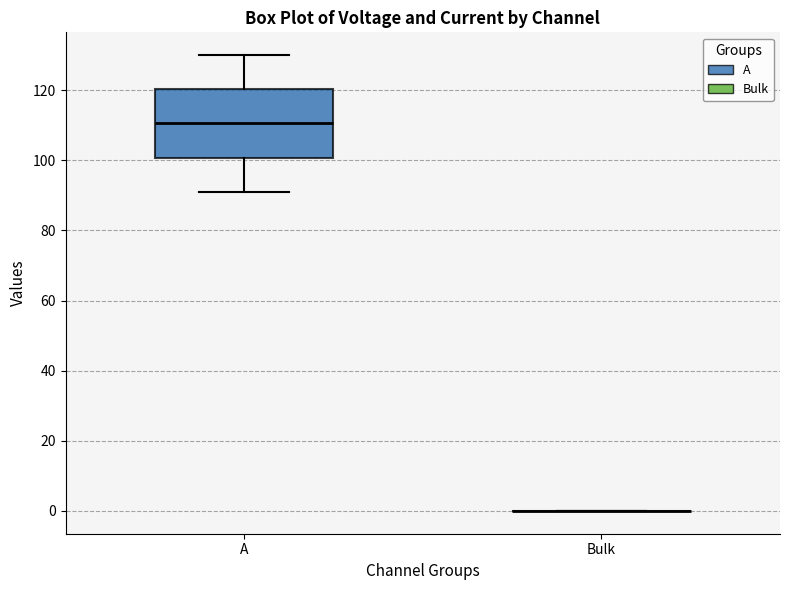

Reading left to right, transcribe this box plot: for each box, give where its median line is, the range the box spans, and where its two whiskers end, as read against the y-axis. The values are not printed on the chart, so give them approximately, as read against the axis.

A: median 110, box 100 to 120, whiskers 90 to 130
Bulk: box collapsed to a line at 0, whiskers 0 to 0